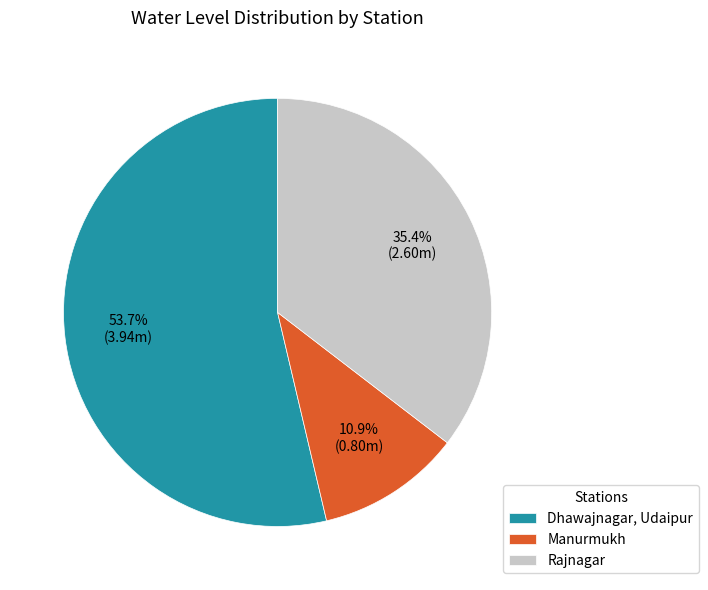

To the nearest percent, what is the difference between the Dhawajnagar, Udaipur and Rajnagar slice percentages?

18%